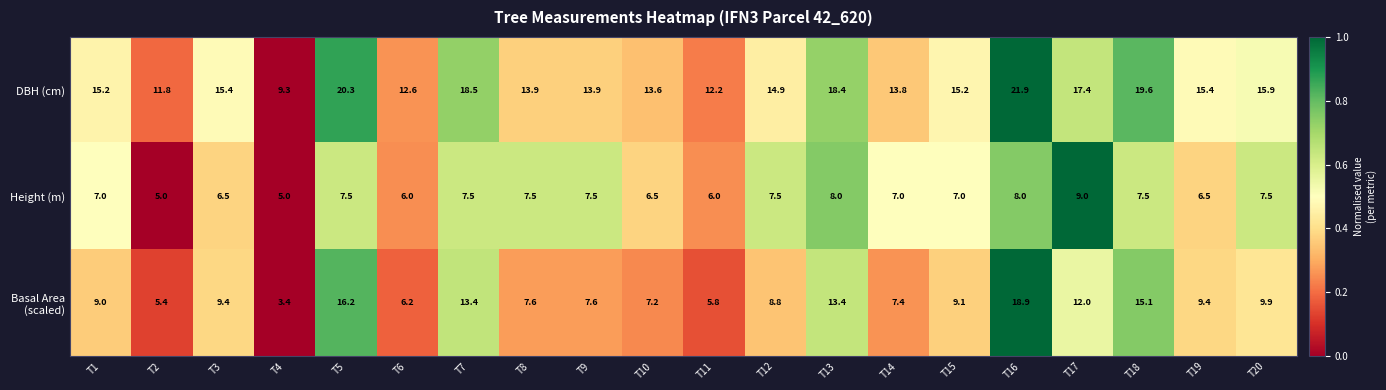

The value of Height (m) at T18 is 7.5. True or false?

True